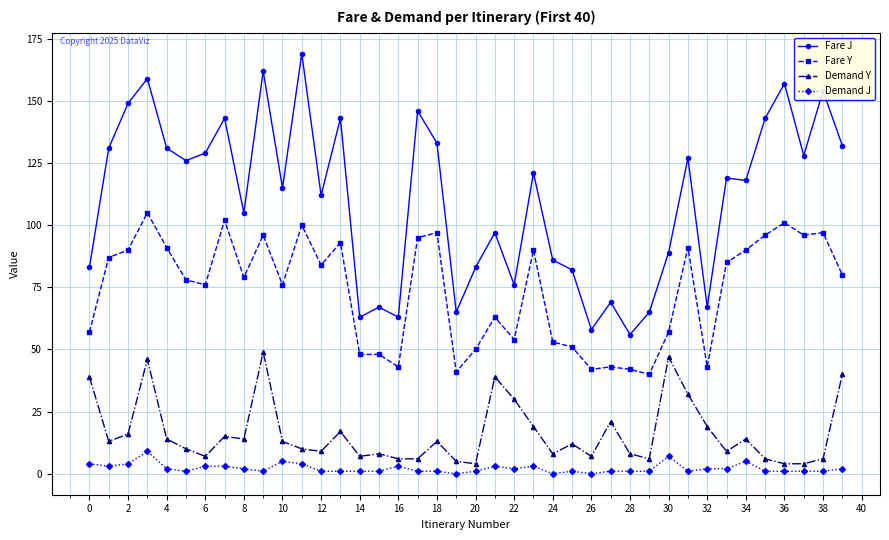

What is the lowest value of the Fare Y series?

40